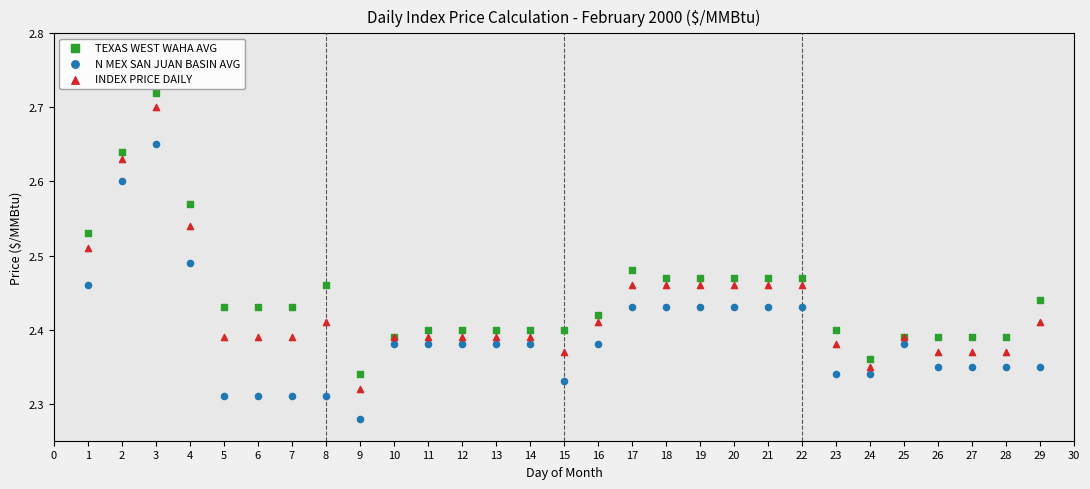

What are all the series names shown in the legend?

TEXAS WEST WAHA AVG, N MEX SAN JUAN BASIN AVG, INDEX PRICE DAILY